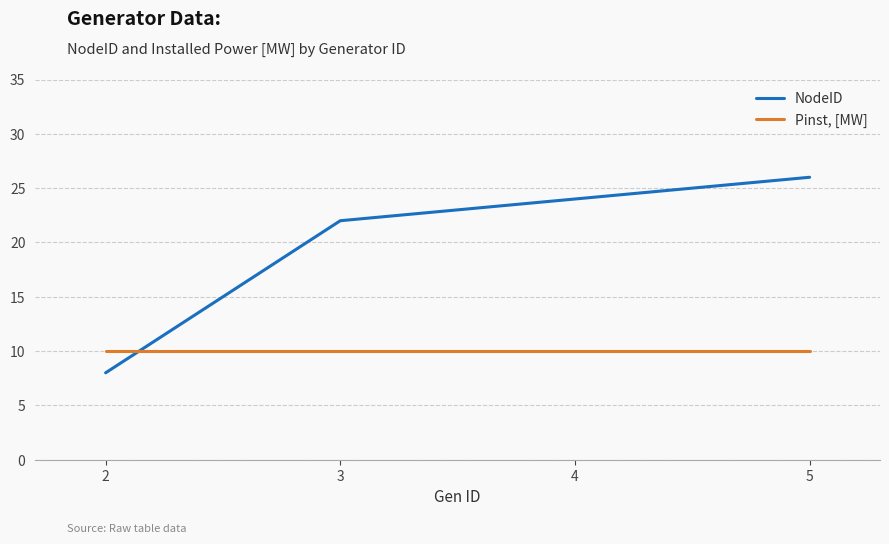

List the series in order of their peak value, highest first.

NodeID, Pinst, [MW]